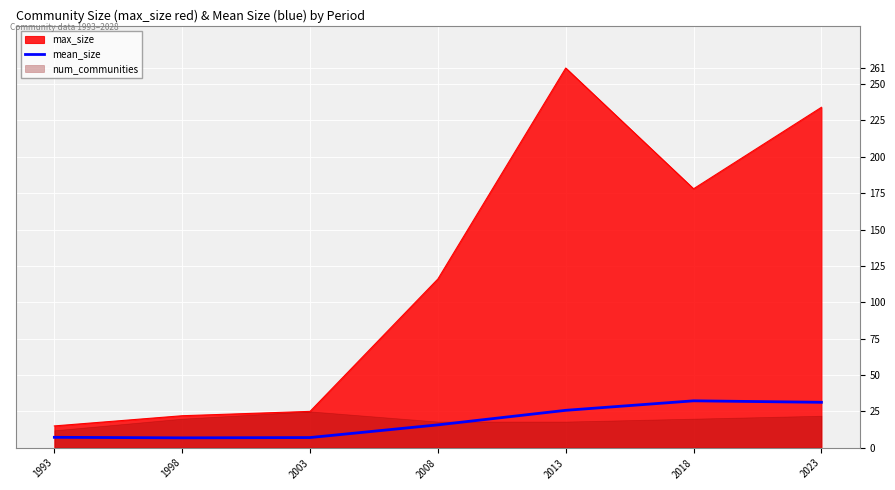

The value of max_size at 2003 is 25.0. True or false?

True